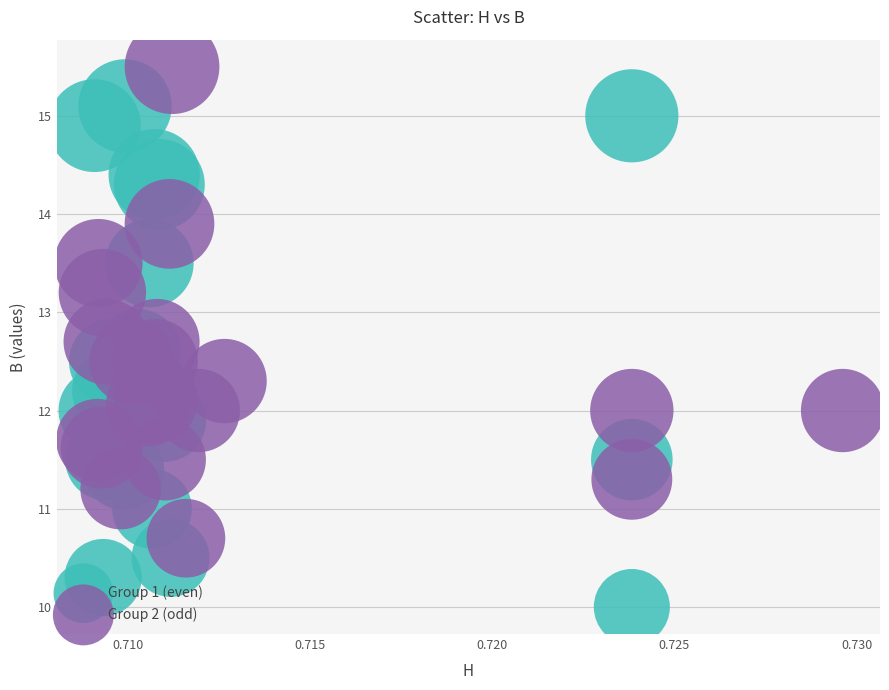

Which series contains the lowest Y value?

Group 1 (even)